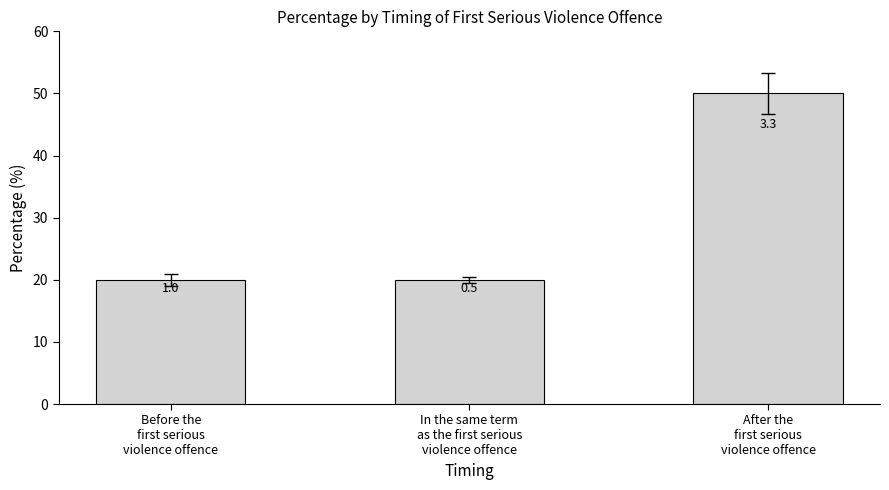

What is the average value?

30